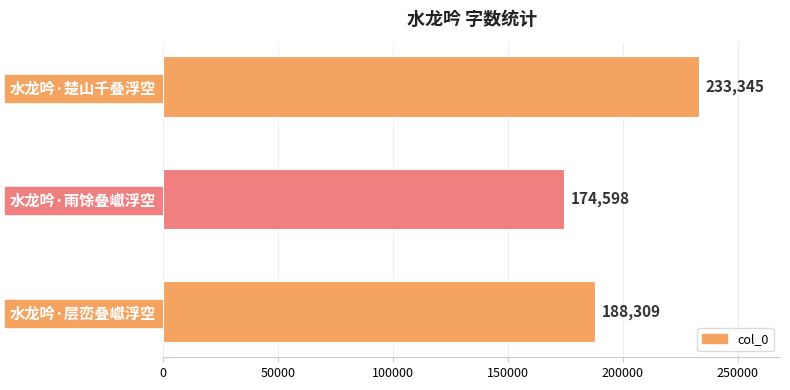

Is it true that the value at 水龙吟·层峦叠巘浮空 is 188309?

True